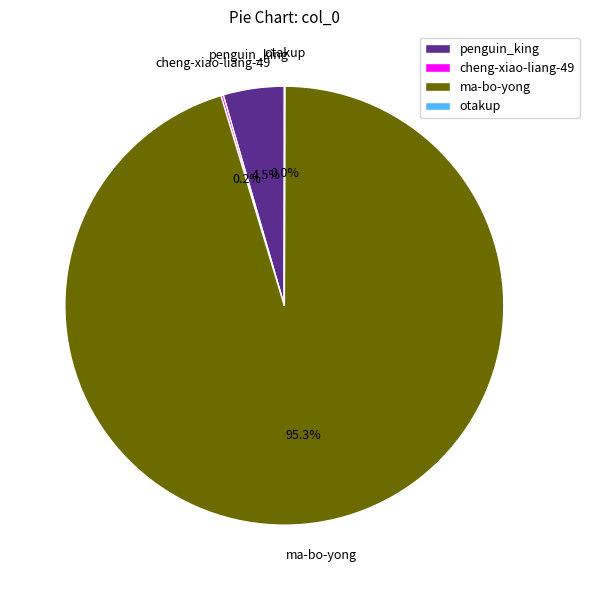

Which slice is the largest?

ma-bo-yong